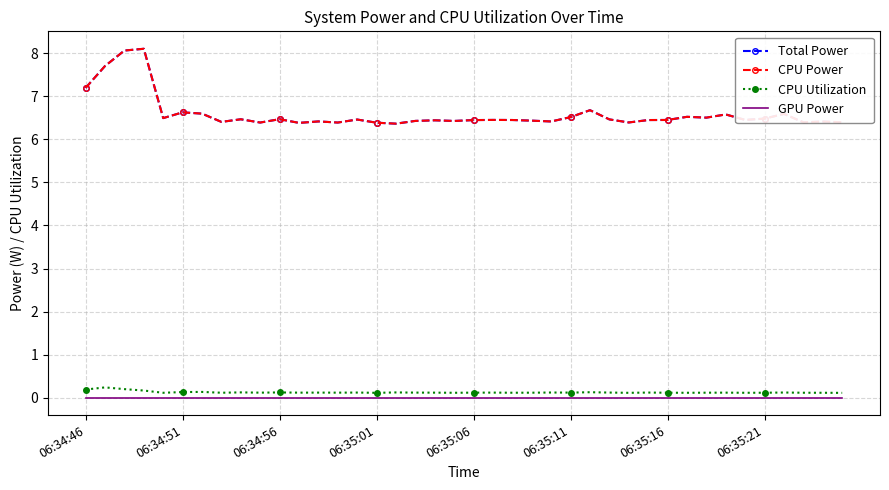

True or false: CPU Utilization and GPU Power cross at least once.

False